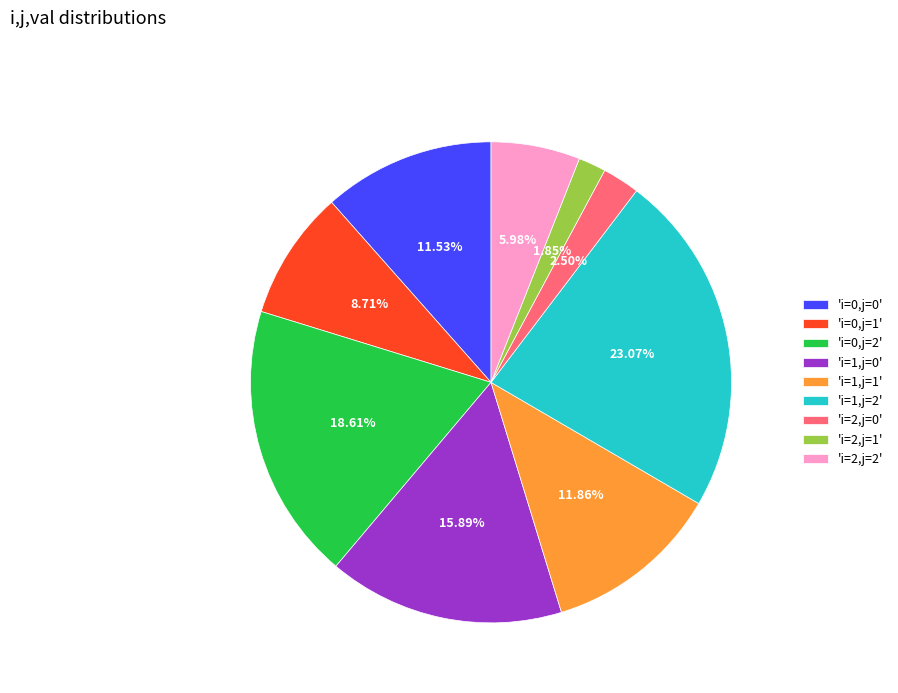

Is the sum of 'i=2,j=0' and 'i=1,j=2' greater than half?

No